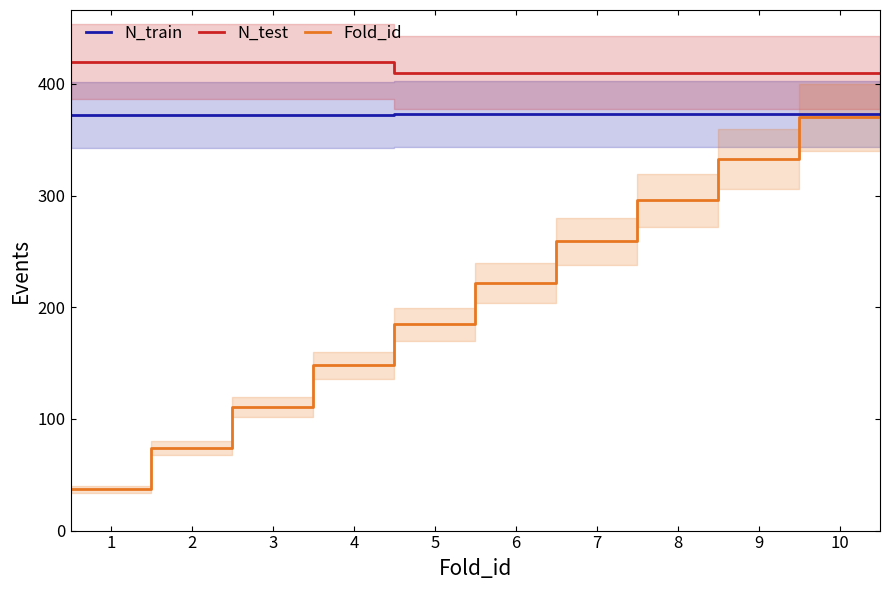

Count the number of data series in this chart.

3